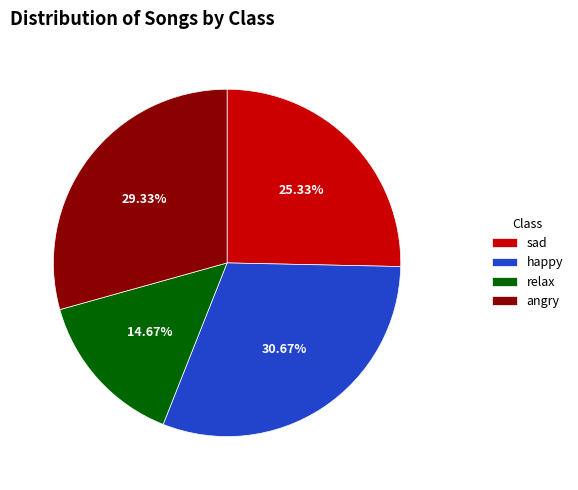

What is the largest slice in the pie chart?

happy